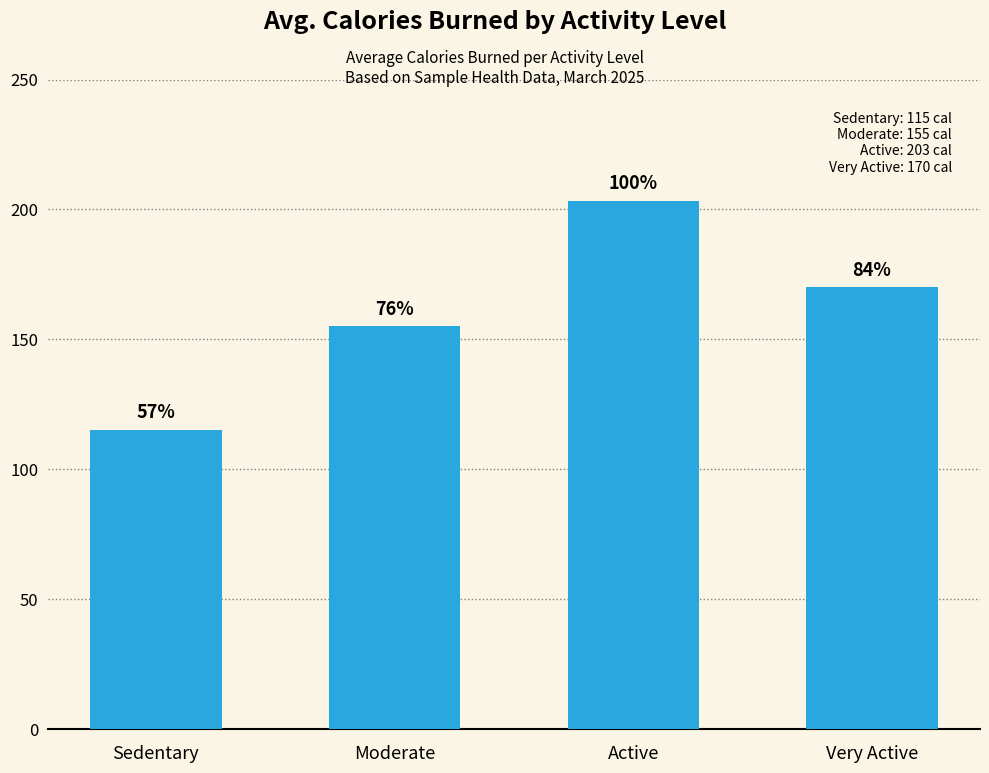

Are the bars horizontal?

No